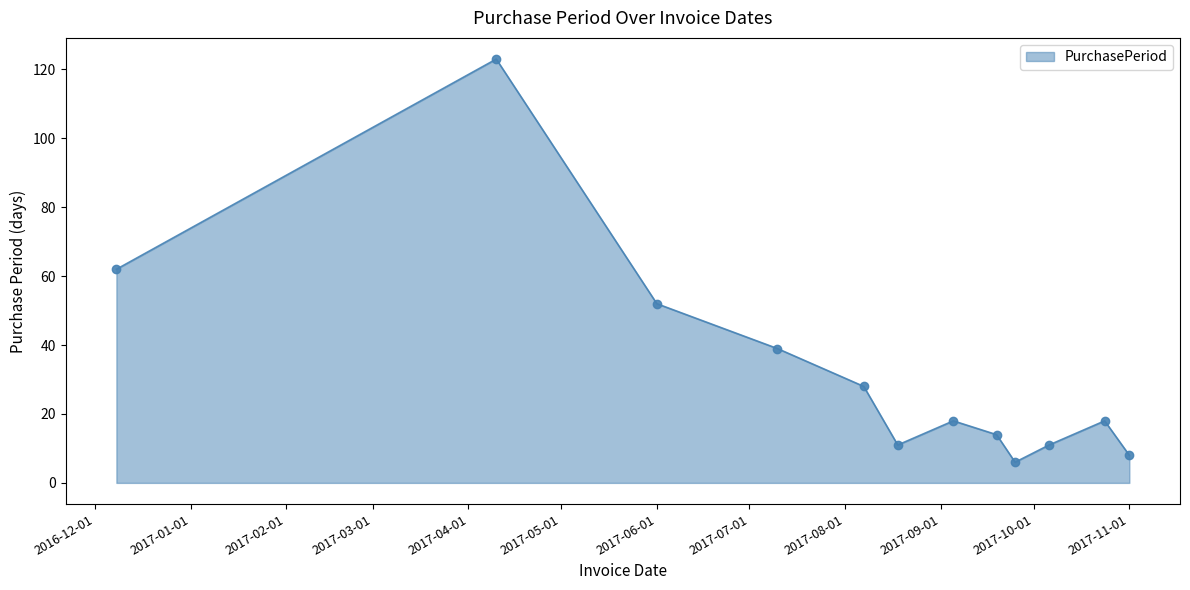

How many categories are shown in the chart?

12